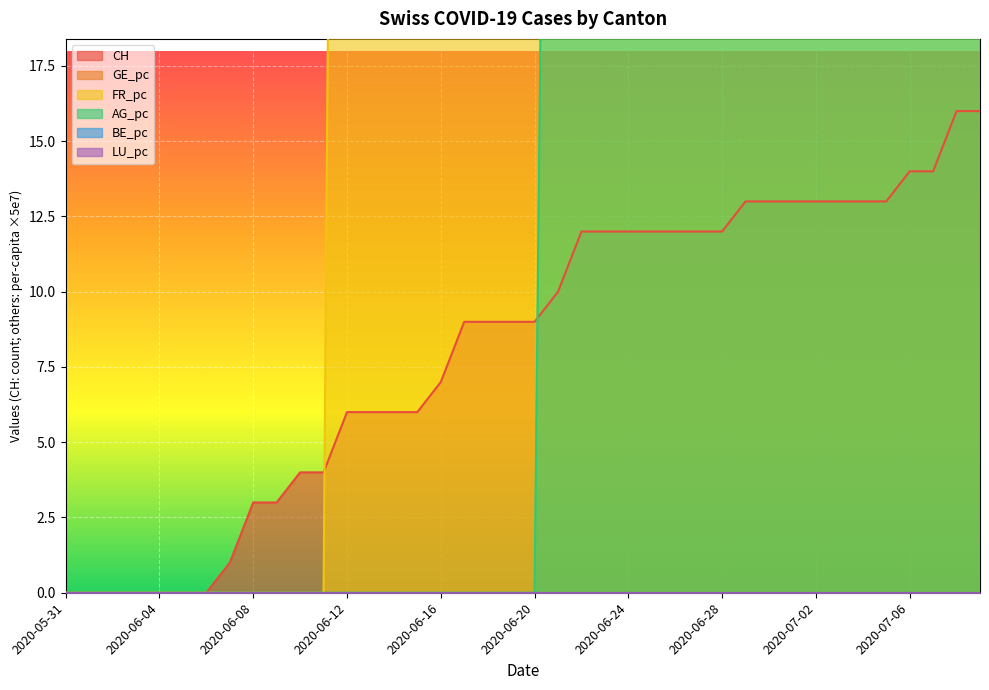

Which series changed the most between 2020-06-20 and 2020-06-28?

AG_pc